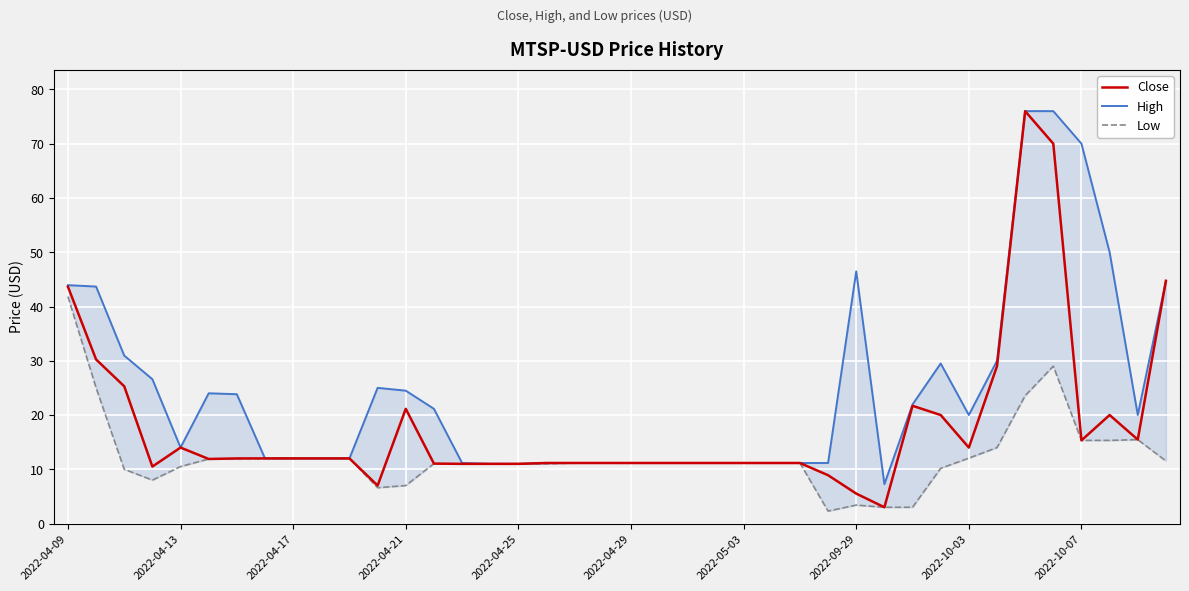

Which series has the largest total across all categories?

High